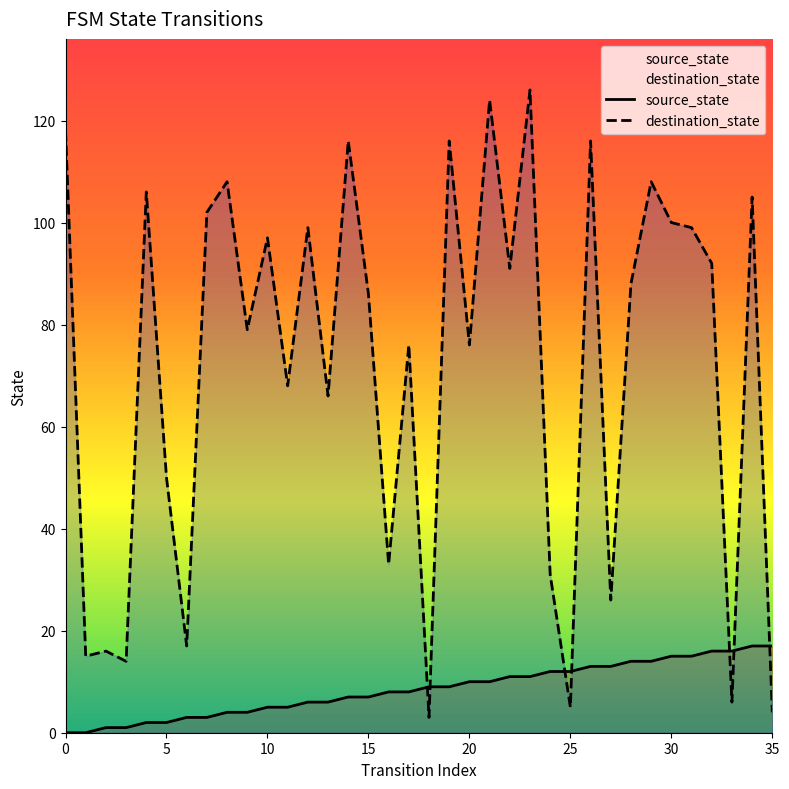

What is the difference between the maximum and minimum values in the destination_state series?

123